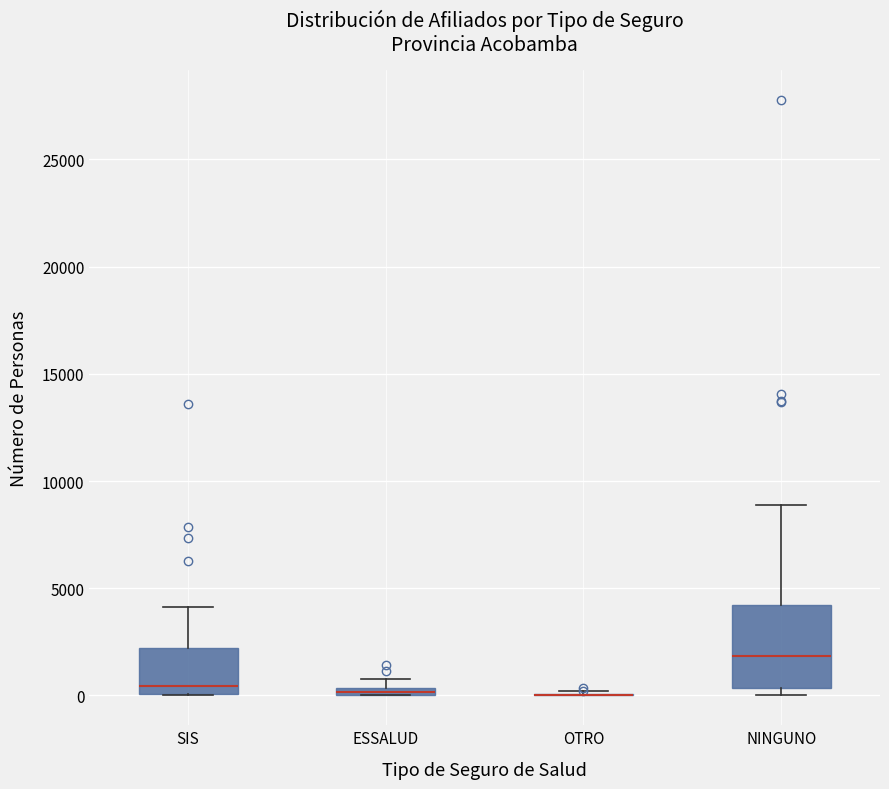

Where is the lower edge of the box for SIS on the y-axis? The values are not printed on the chart, so give them approximately, as read against the axis.

0